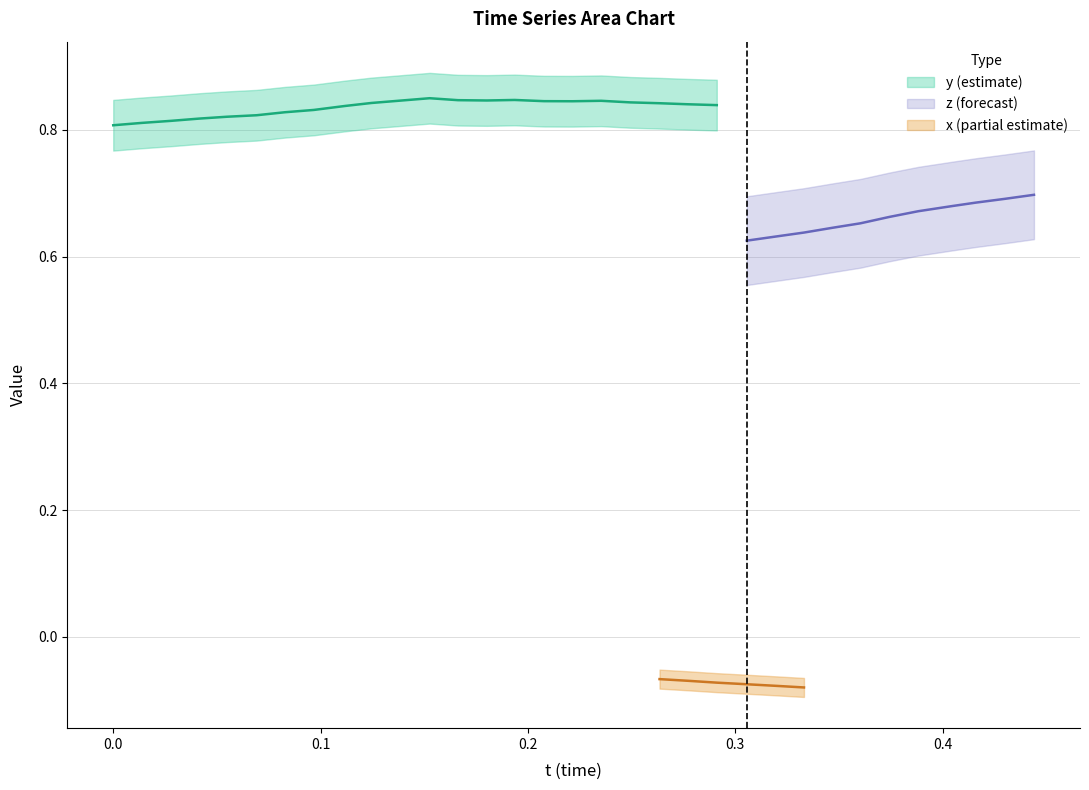

Is this an area chart (filled region under the line)?

No